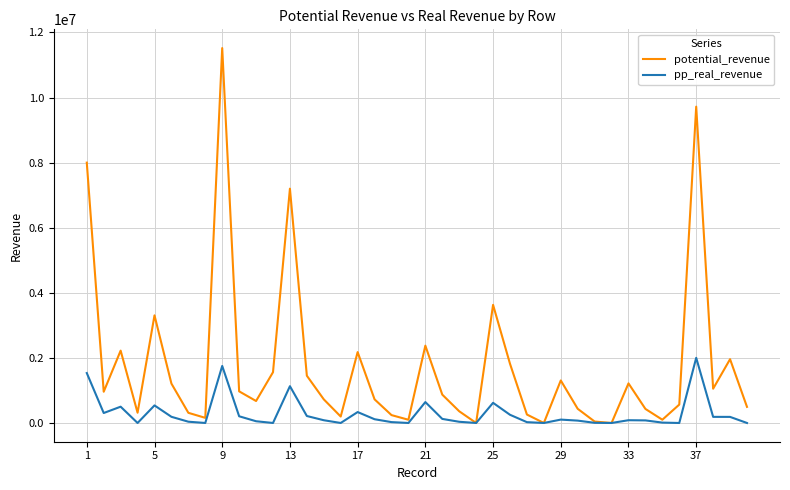

In potential_revenue, how many points are lower than both neighbors (excluding endpoints)?

11